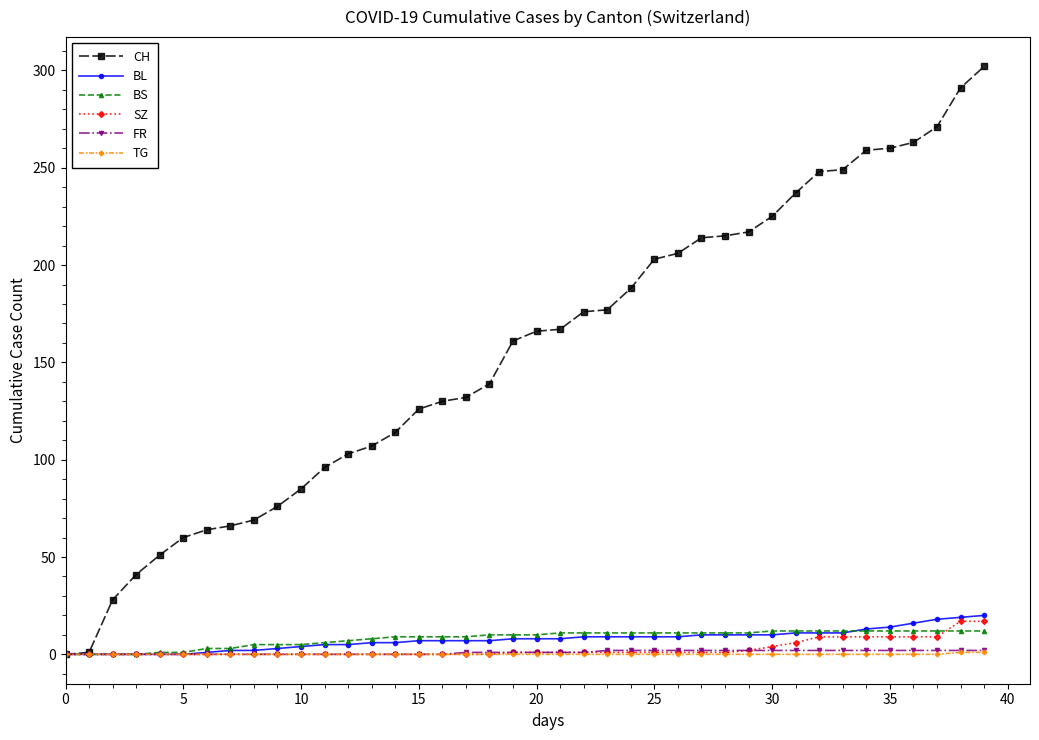

Is this an area chart (filled region under the line)?

No